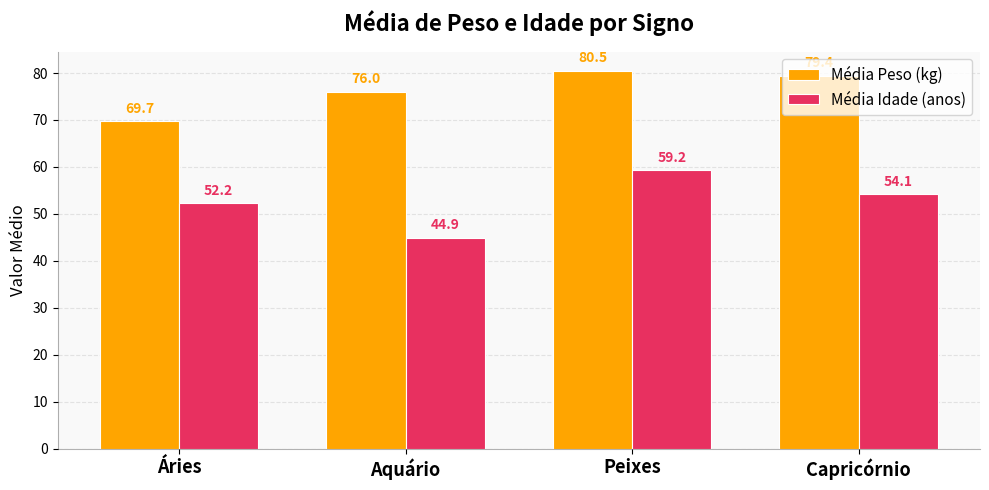

What is the label of the 3rd bar from the right?

Aquário